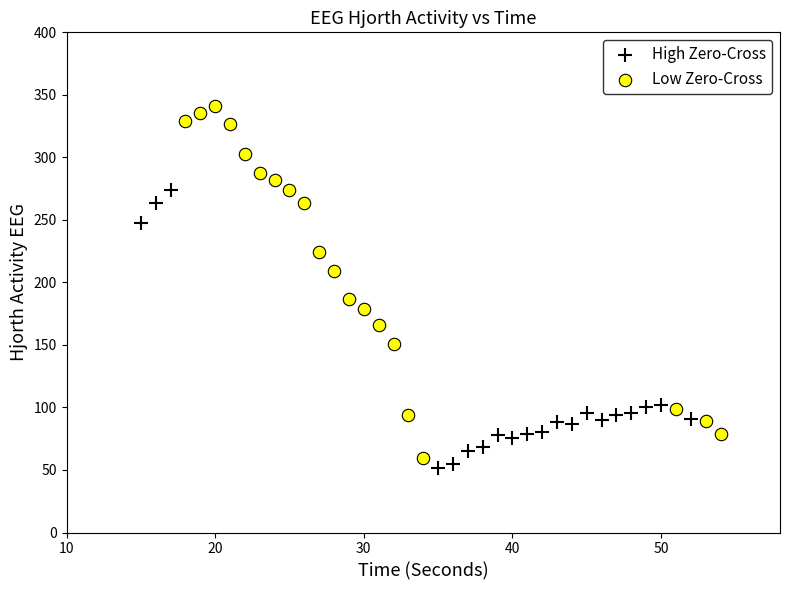

Which series contains the highest Y value?

Low Zero-Cross